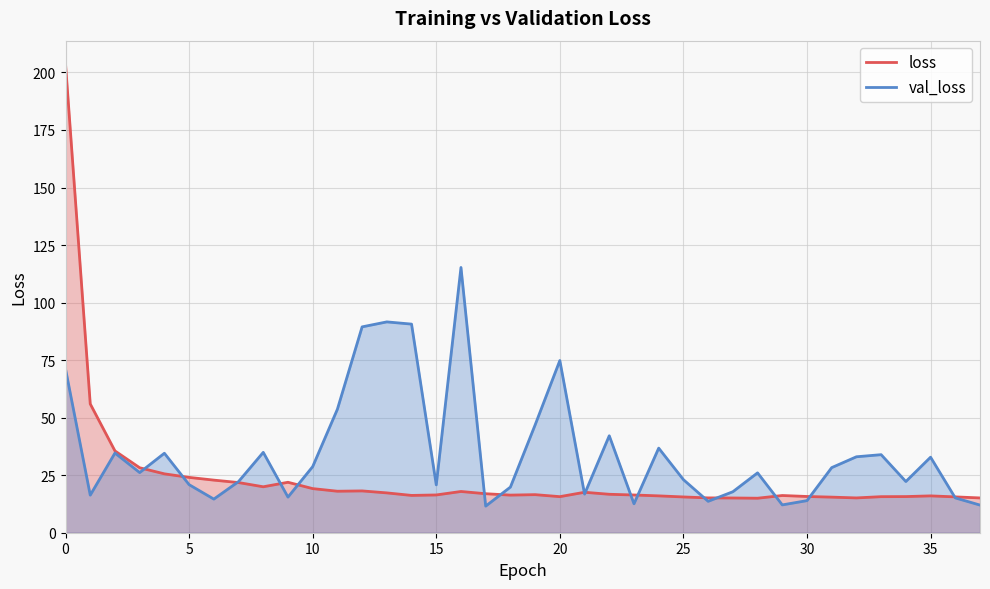

What is the sum of all val_loss values?

1326.3